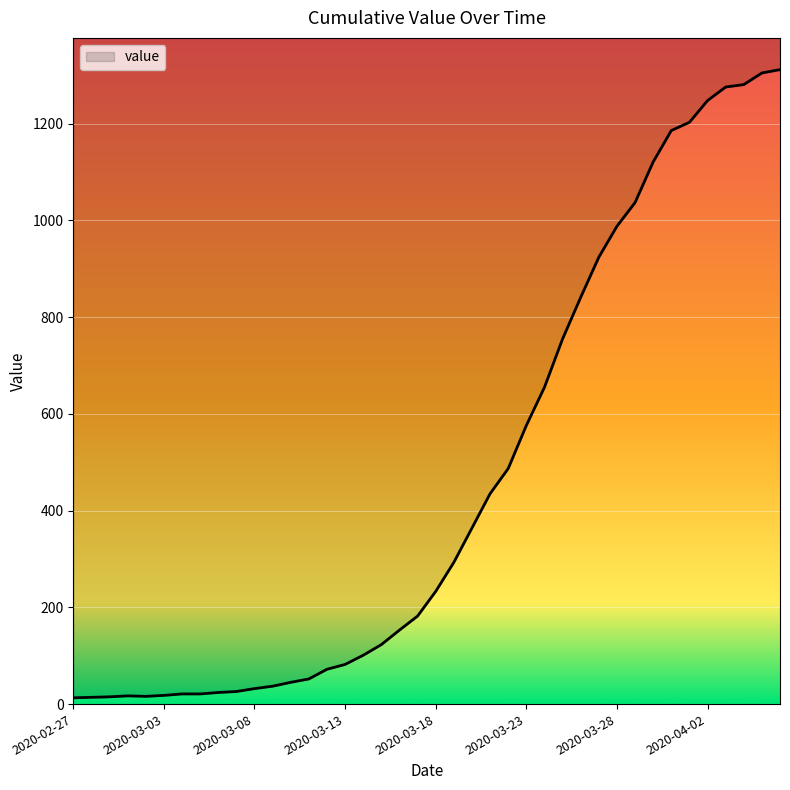

What is the greatest value displayed?

1312